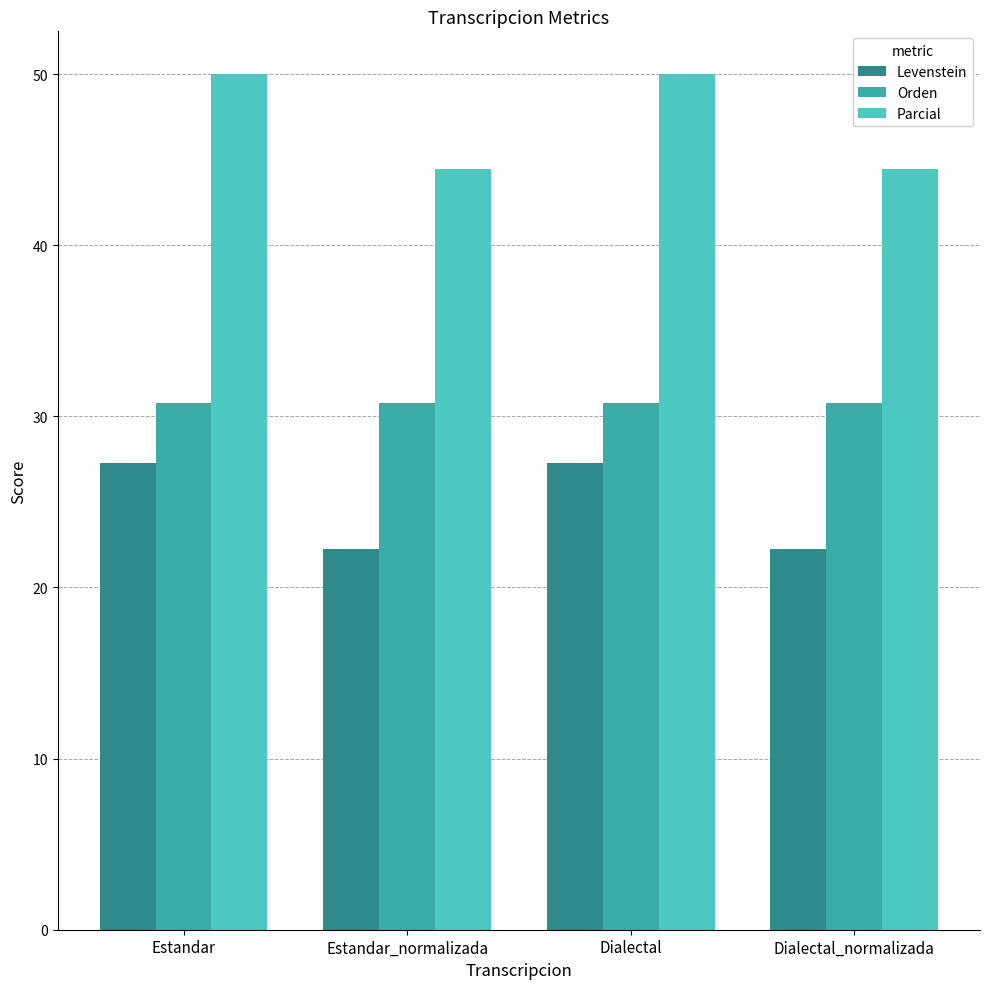

How many bars are there in each group?

3